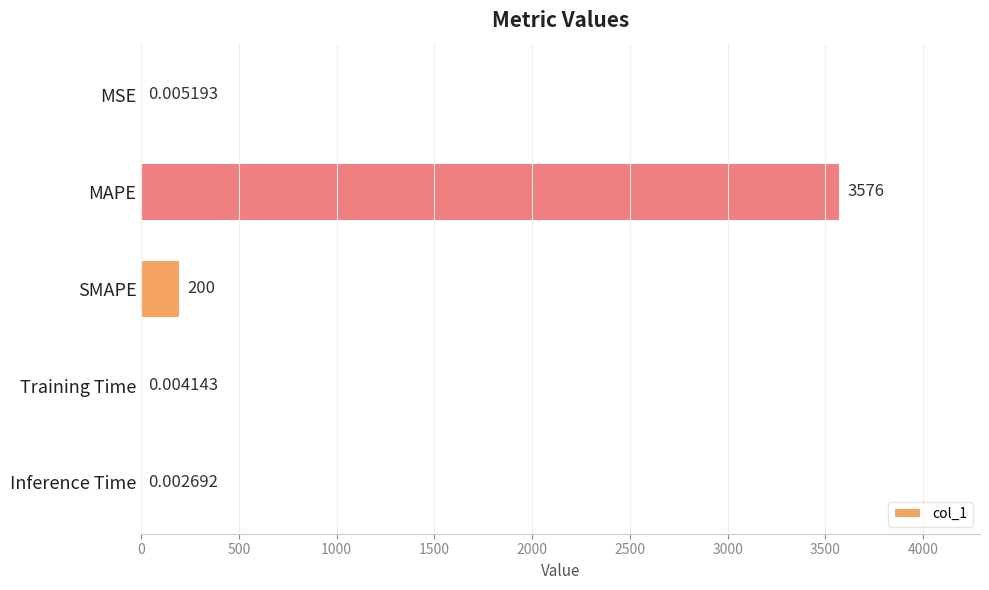

What is the sum of the values at MAPE and SMAPE?

3776.1